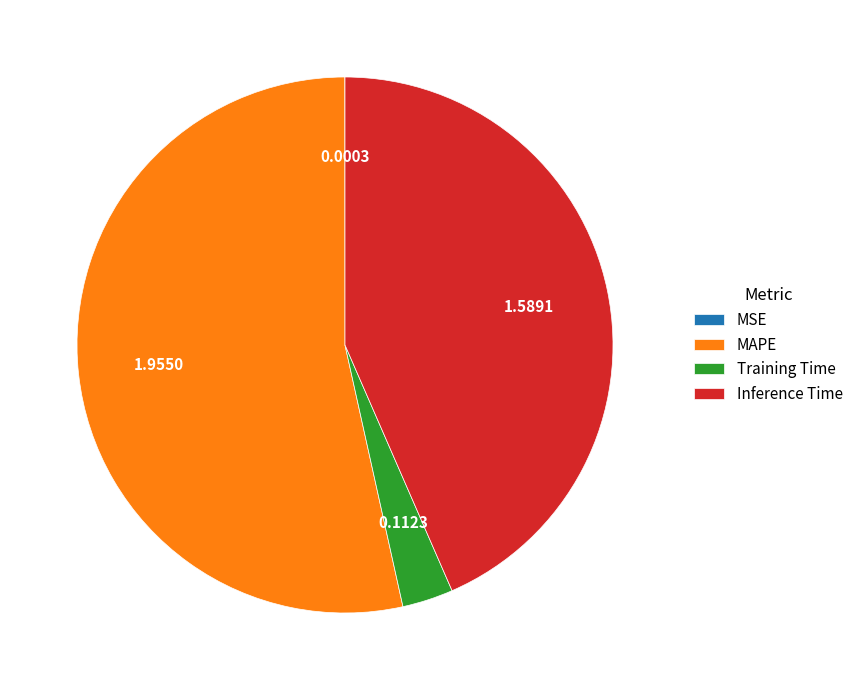

Between Training Time and Inference Time, which is larger?

Inference Time